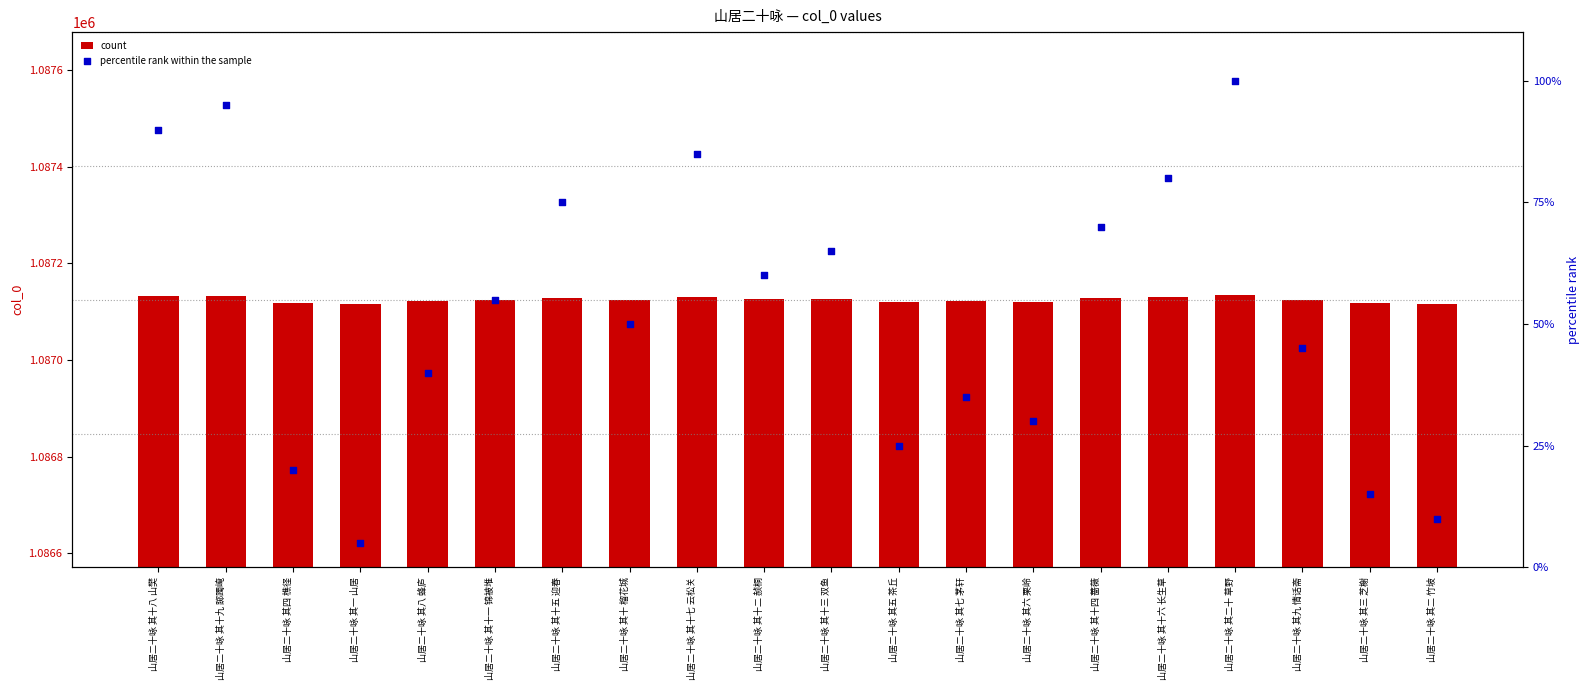

At how many categories does at least one series exceed 500186?

20